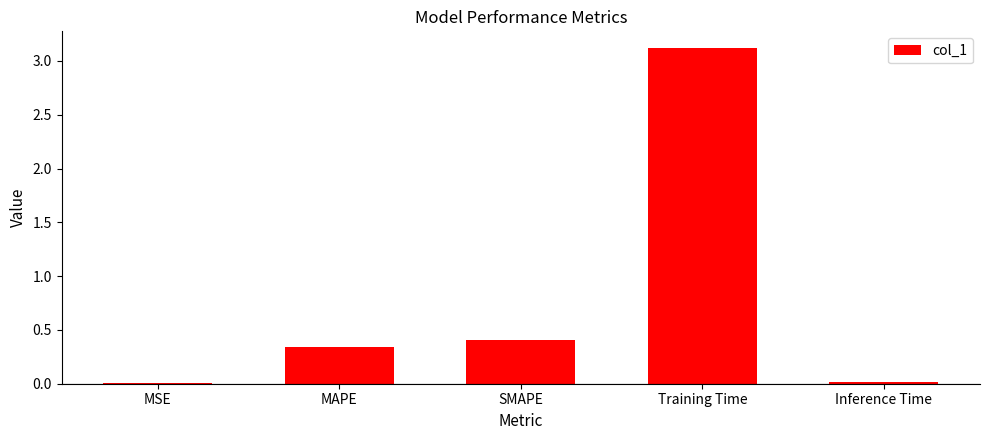

What is the greatest value displayed?

3.1